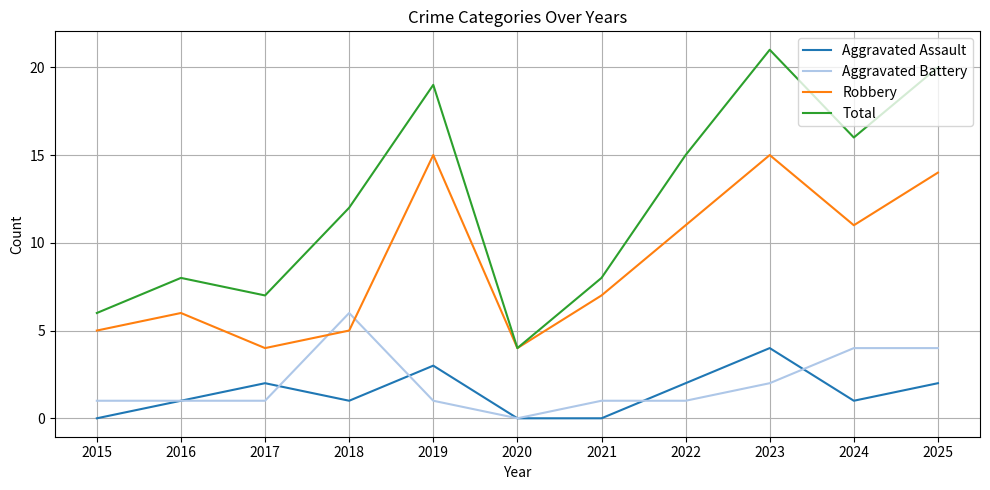

What are all the series names shown in the legend?

Aggravated Assault, Aggravated Battery, Robbery, Total